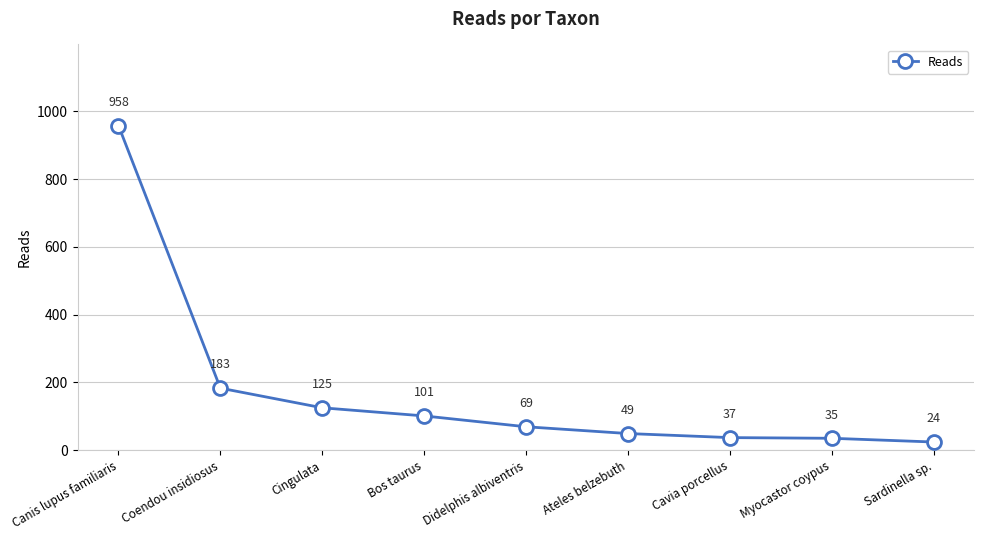

Reading left to right, what are all the values shown in this chart?

958	183	125	101	69	49	37	35	24